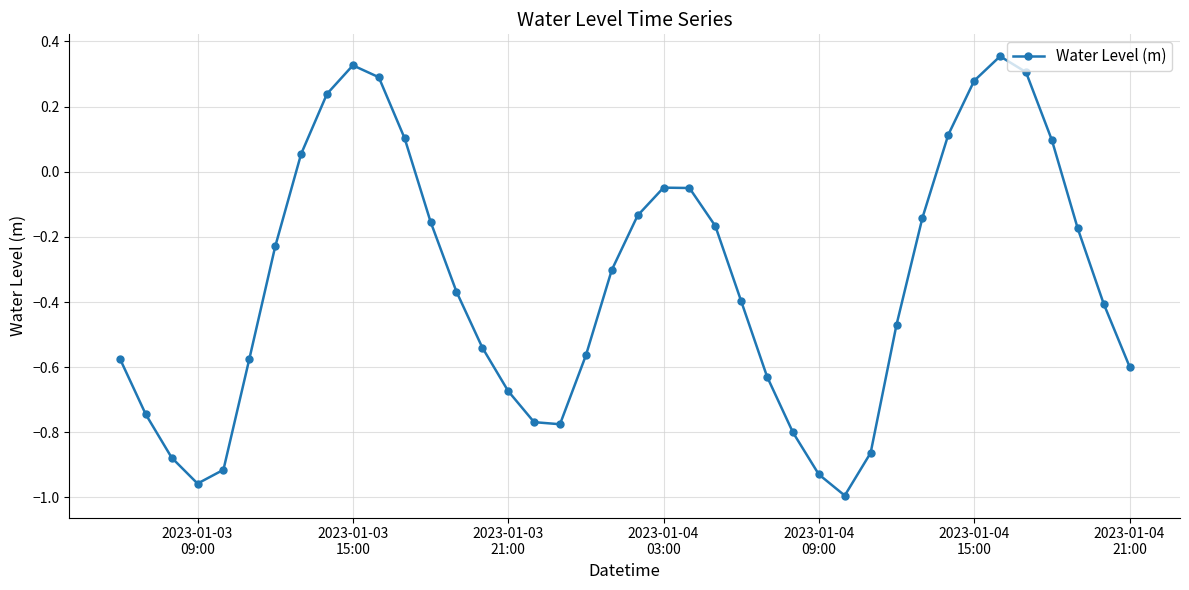

How many points are higher than both their immediate neighbors (excluding endpoints)?

3